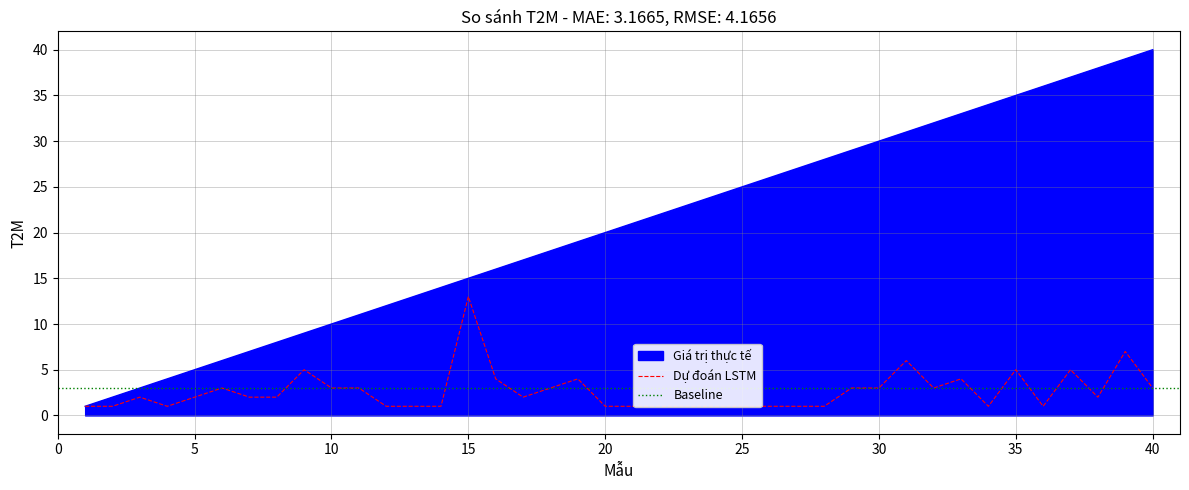

Is it true that Giá trị thực tế equals 5 at 5?

True